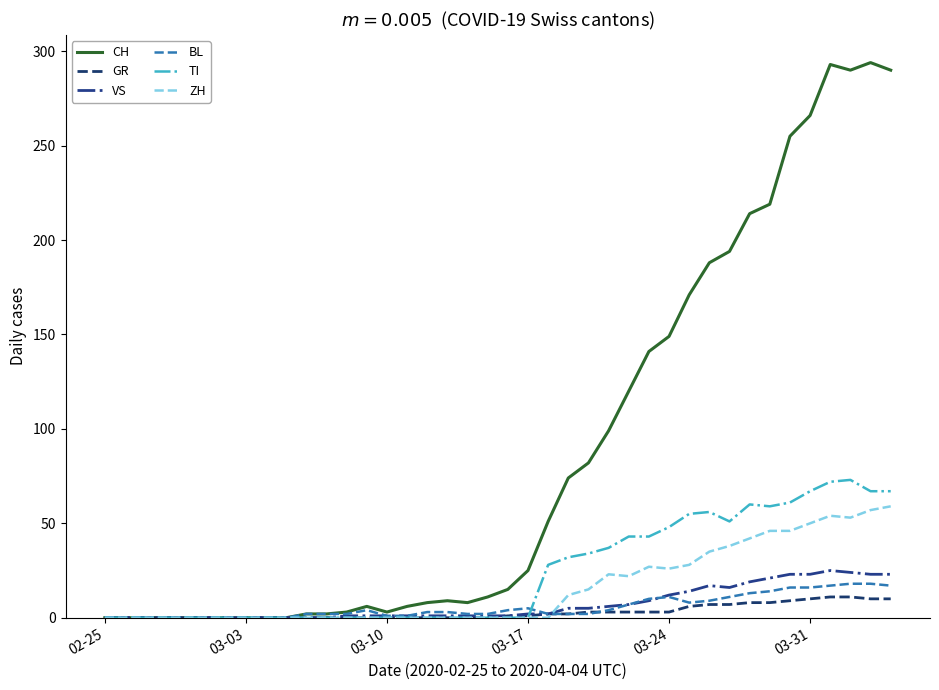

Which series has the largest range (max minus min)?

CH